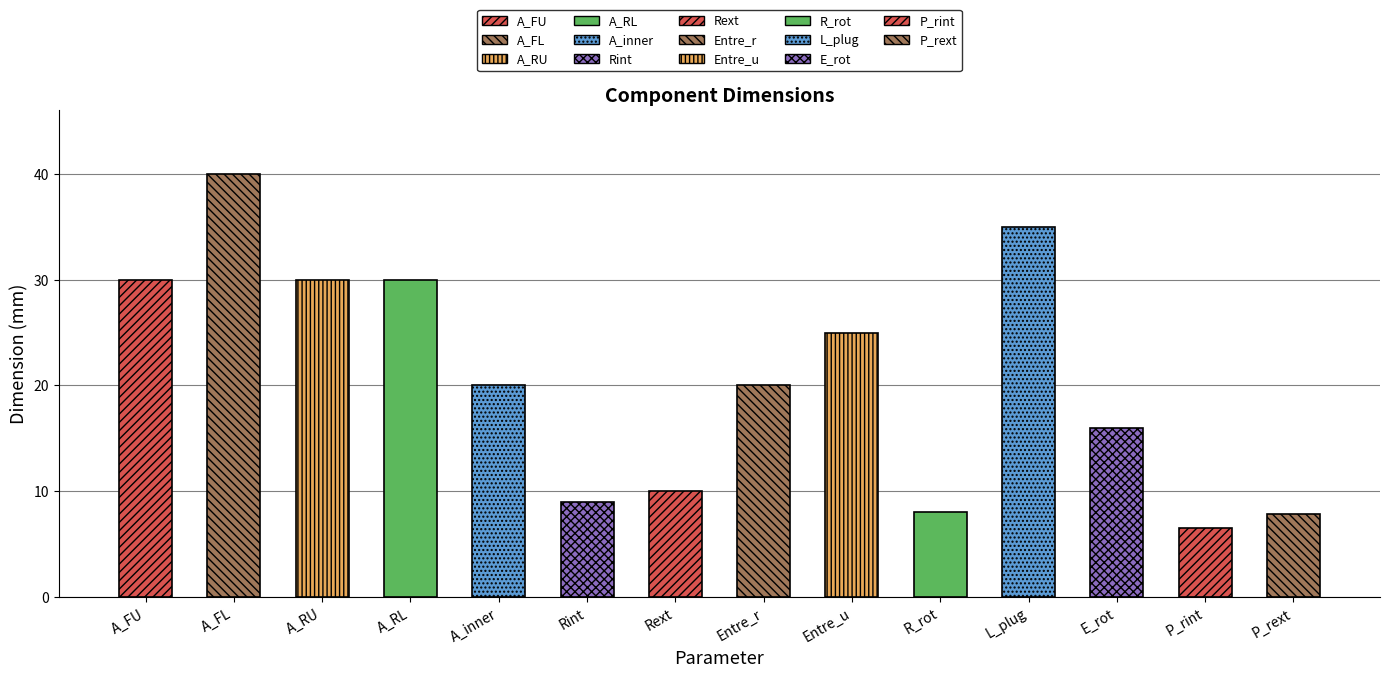

True or false: the data shows 35.5 at entretoise_roker.

False